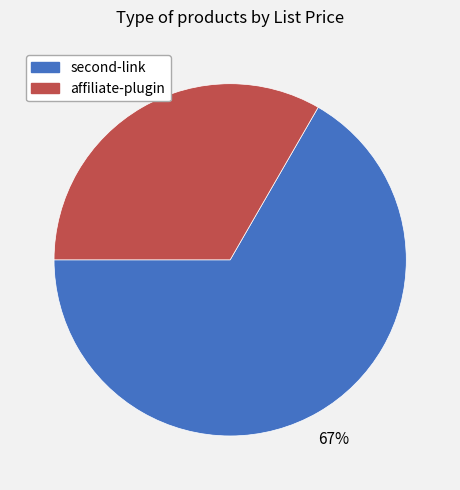

What is the majority slice?

second-link